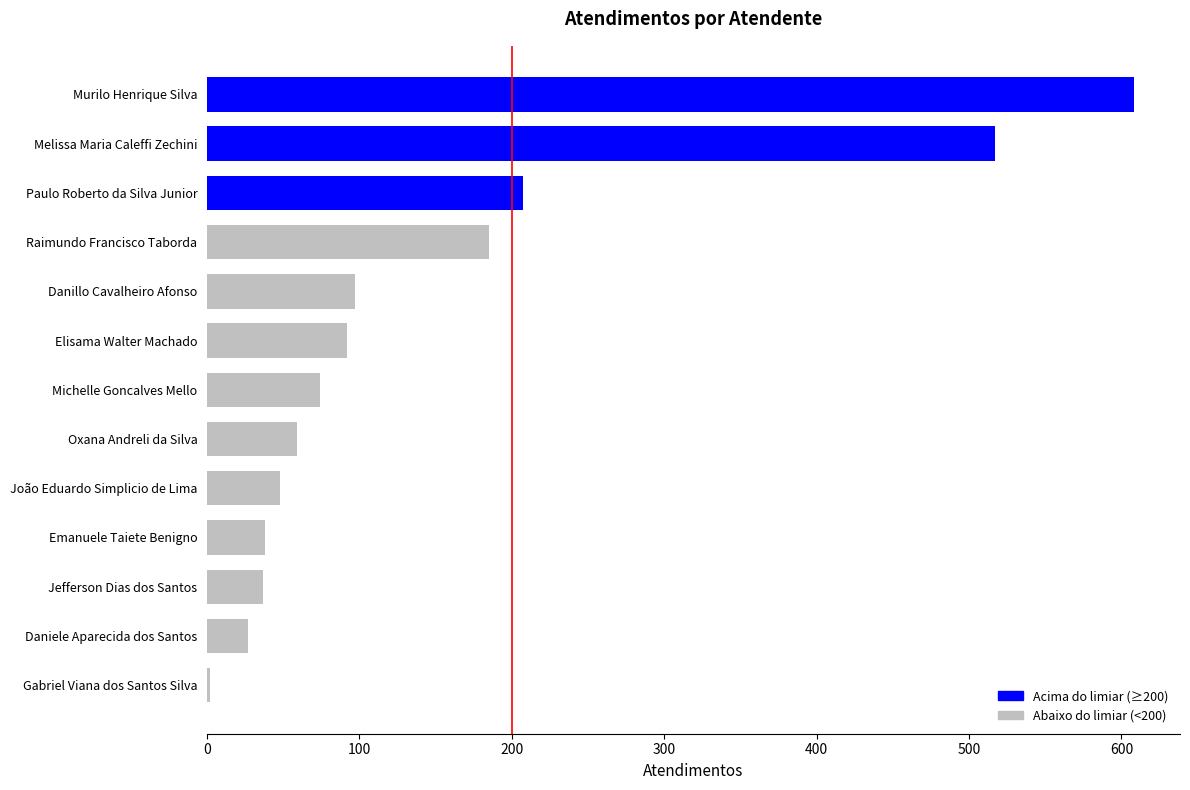

Rank the categories by value from highest to lowest.

Murilo Henrique Silva, Melissa Maria Caleffi Zechini, Paulo Roberto da Silva Junior, Raimundo Francisco Taborda, Danillo Cavalheiro Afonso, Elisama Walter Machado, Michelle Goncalves Mello, Oxana Andreli da Silva, João Eduardo Simplicio de Lima, Emanuele Taiete Benigno, Jefferson Dias dos Santos, Daniele Aparecida dos Santos, Gabriel Viana dos Santos Silva